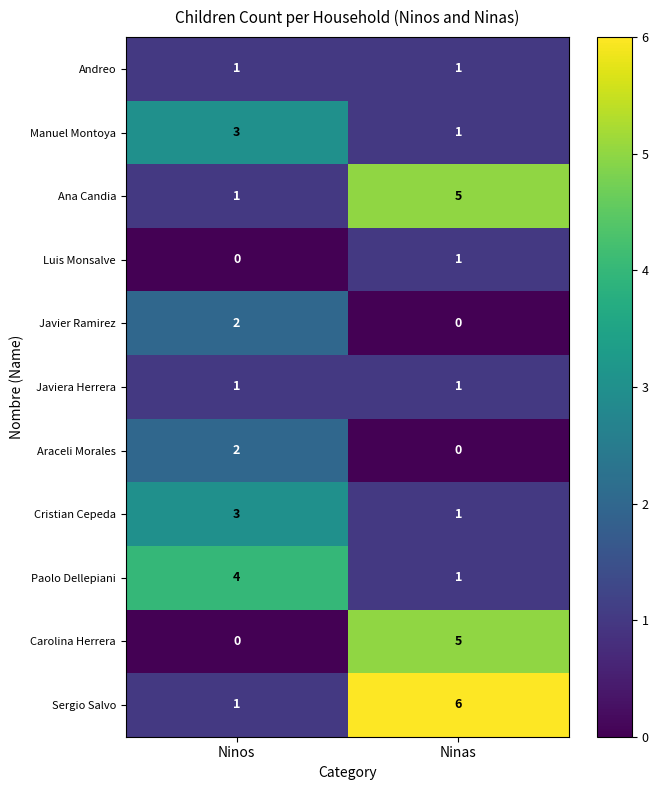

Reading right to left, extract all data points from this chart.

Andreo: 1	1
Manuel Montoya: 1	3
Ana Candia: 5	1
Luis Monsalve: 1	0
Javier Ramirez: 0	2
Javiera Herrera: 1	1
Araceli Morales: 0	2
Cristian Cepeda: 1	3
Paolo Dellepiani: 1	4
Carolina Herrera: 5	0
Sergio Salvo: 6	1